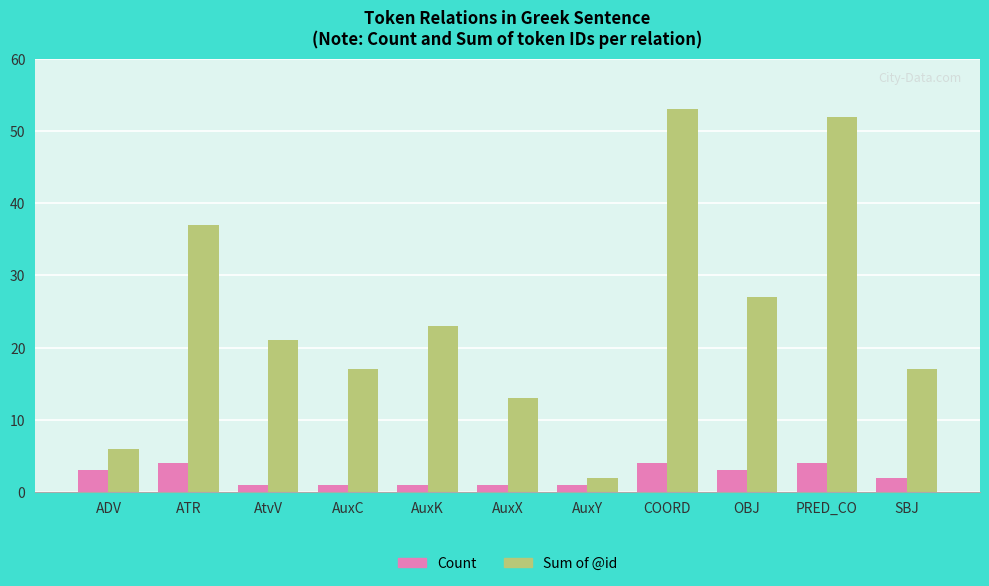

What is the difference between the highest and lowest values at PRED_CO?

48